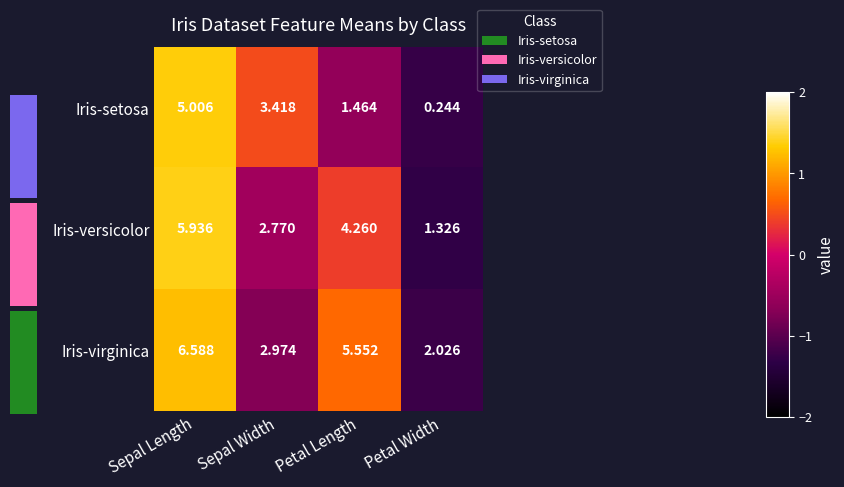

Is the value of Iris-setosa at Petal Width greater than the value of Iris-virginica at Petal Width?

No